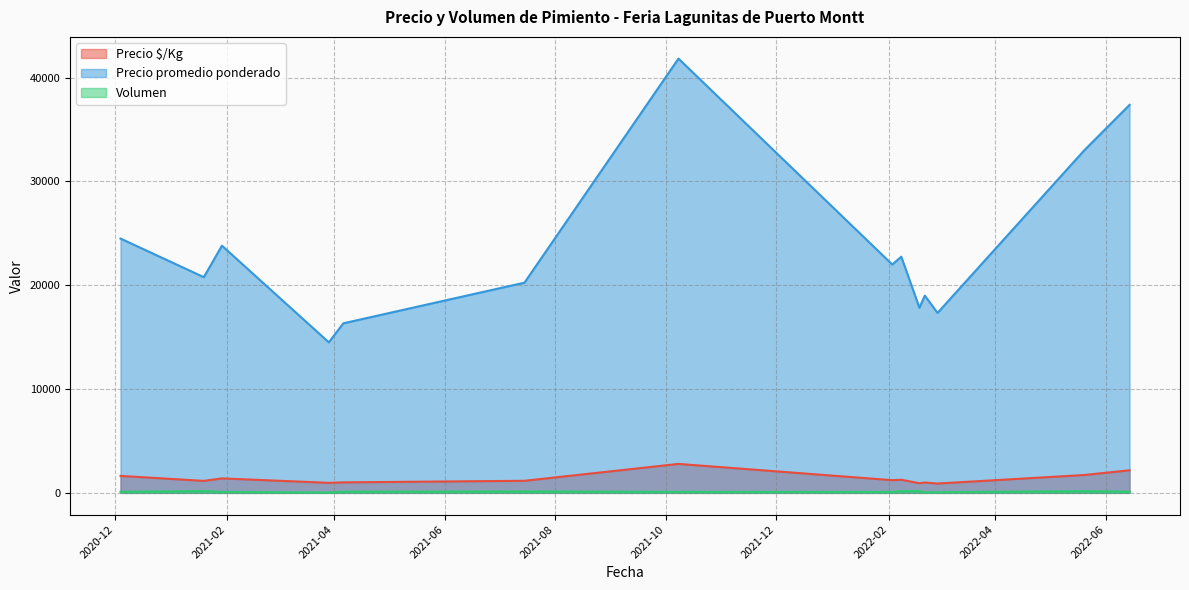

At which category is the sum across all series the highest?

2021-10-08